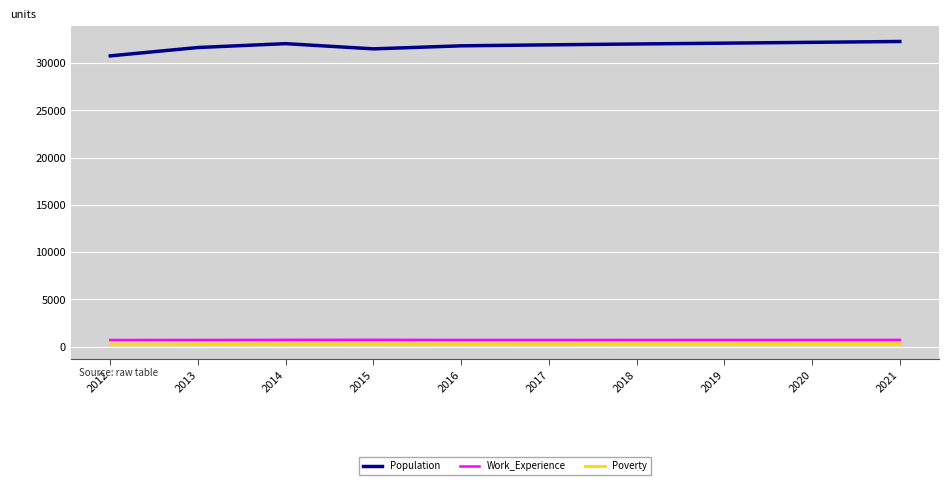

At how many categories does at least one series exceed 25670?

10